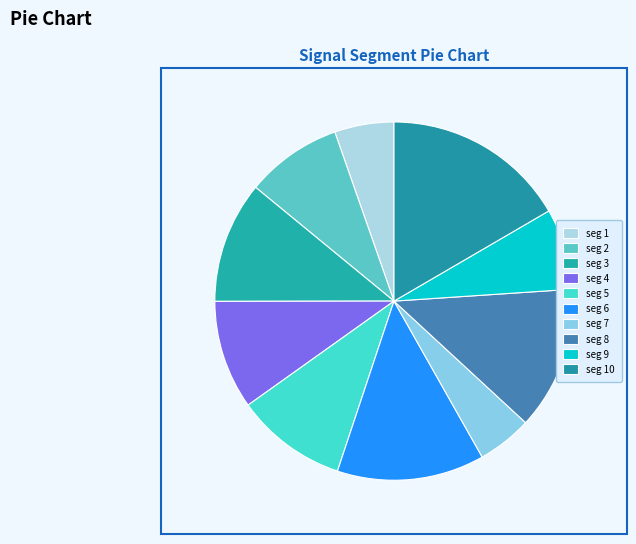

What is the largest slice in the pie chart?

signal segment 10